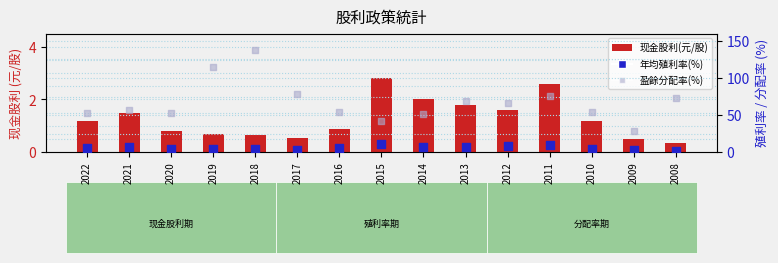

Which series reaches the minimum Y coordinate?

现金股利(元/股)